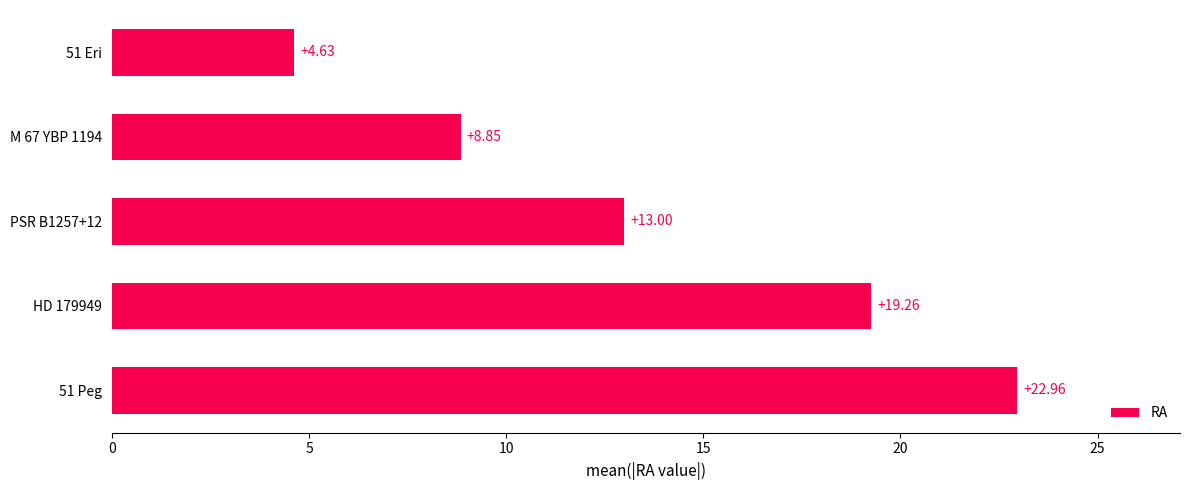

Count the number of categories in the chart.

5